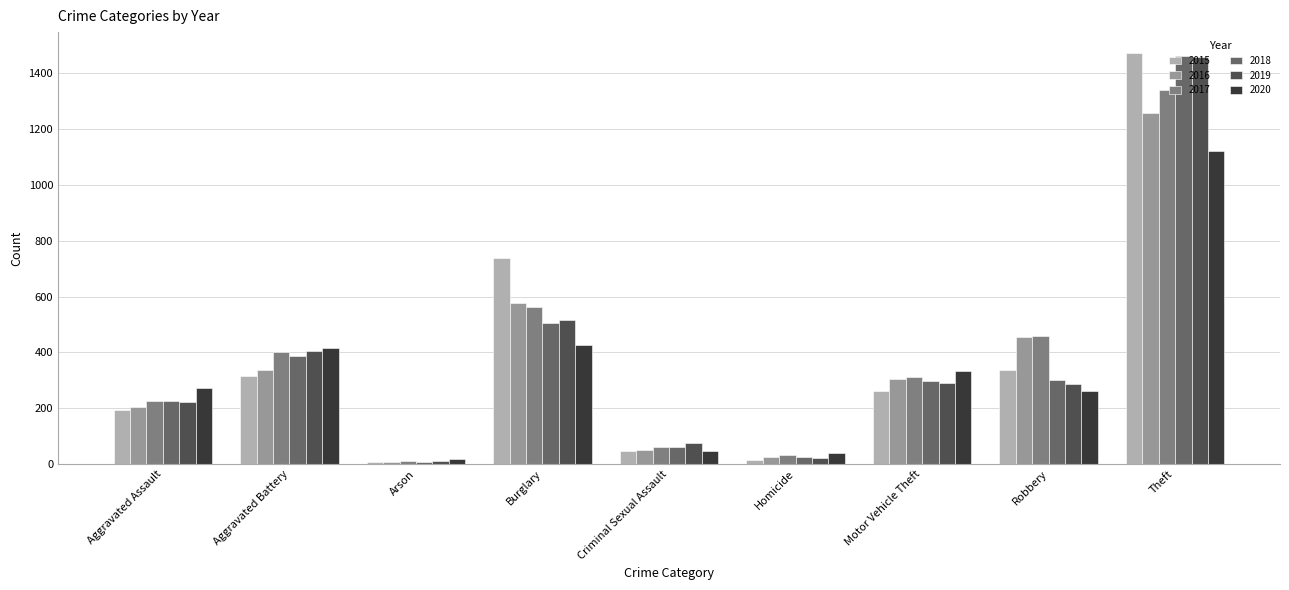

What is the total value across all series at Motor Vehicle Theft?

1800